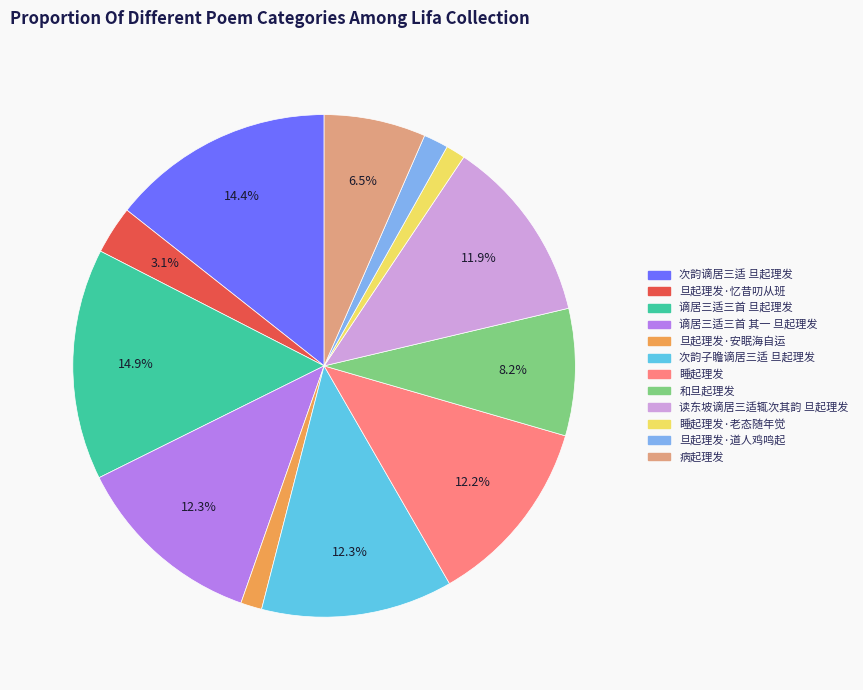

Is there a majority slice in this chart?

No